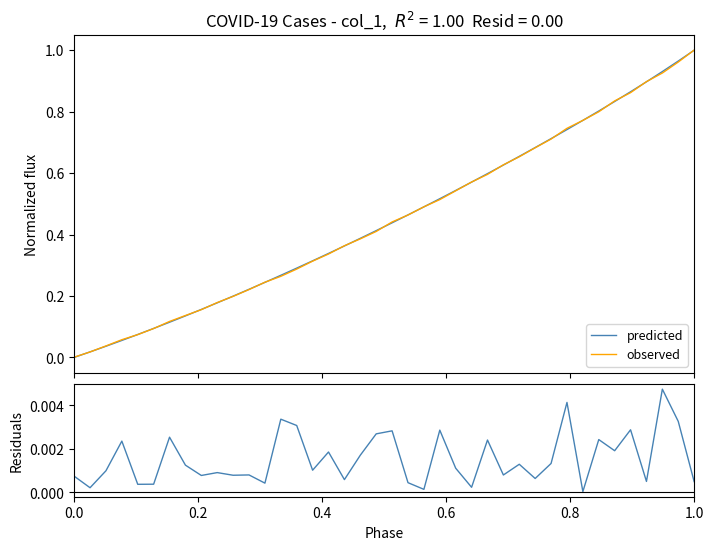

What is the label of the 5th point from the left?

0.8